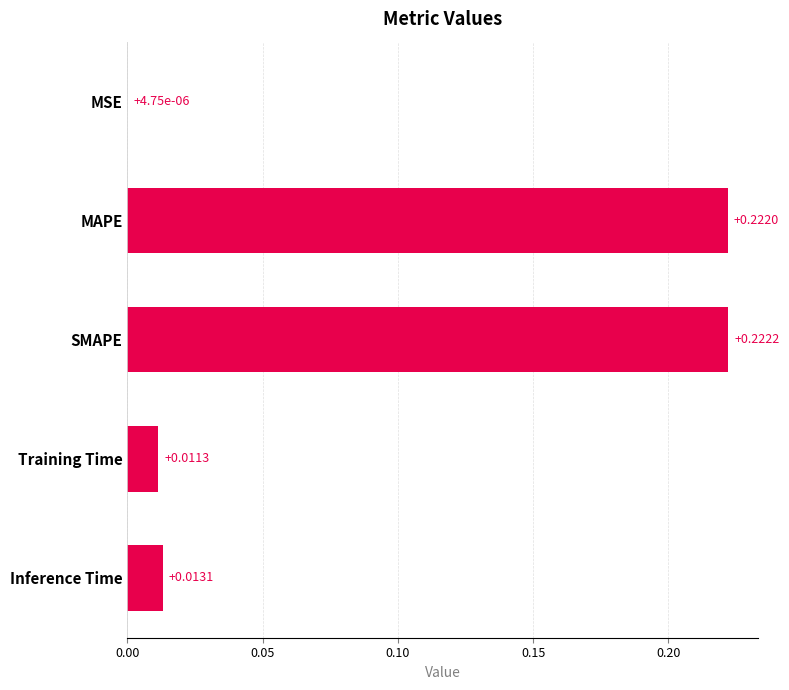

At which category does the chart reach its peak across all series?

SMAPE